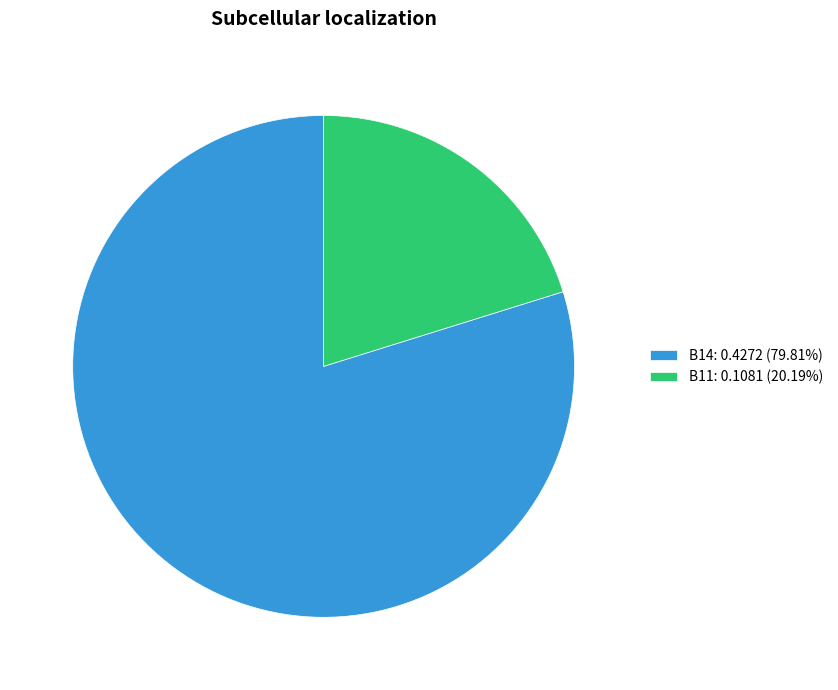

Is there a majority slice in this chart?

Yes